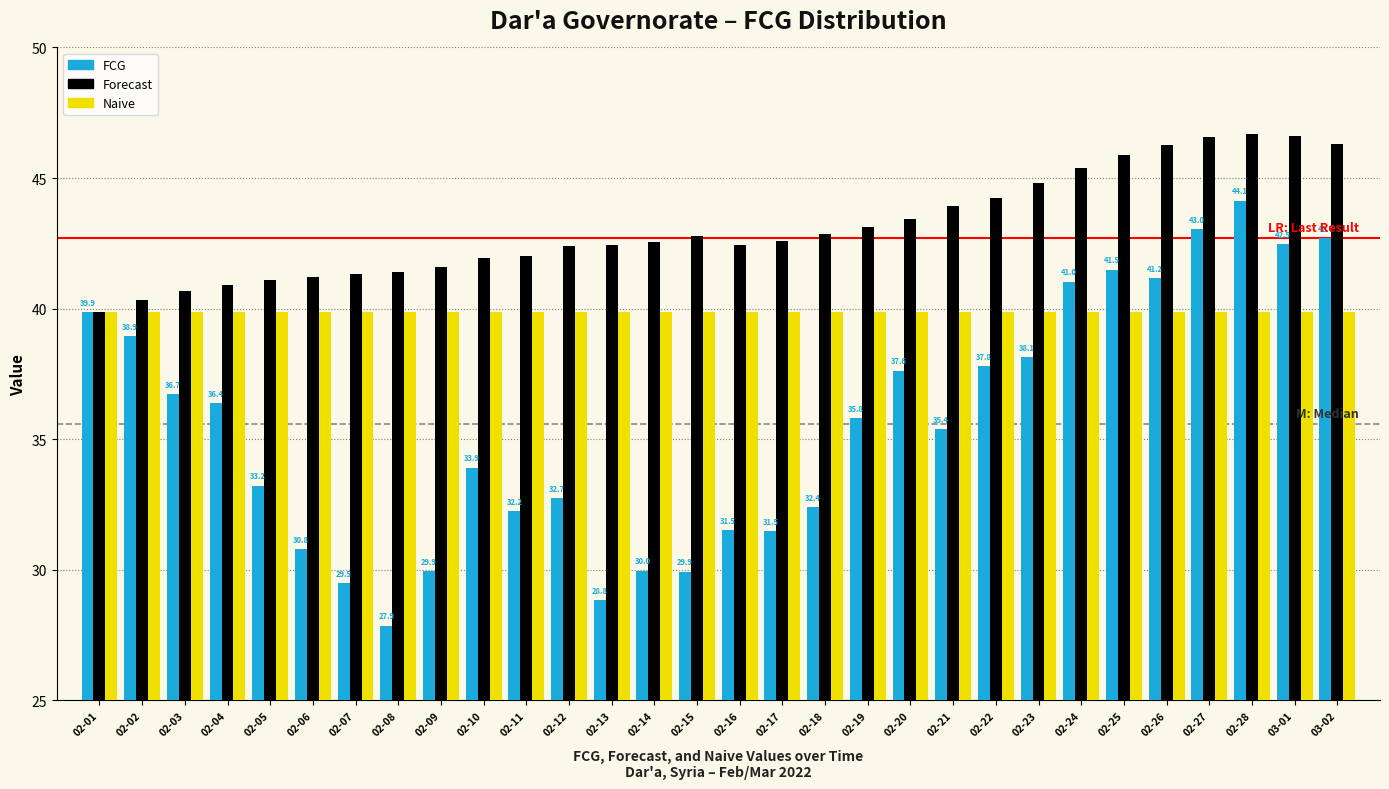

What value does the Naive series have at 02-27?

39.9